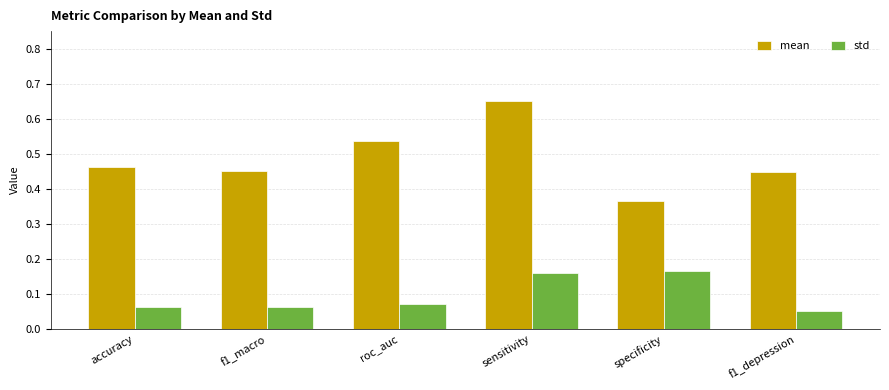

Which label corresponds to the largest value in the chart?

sensitivity